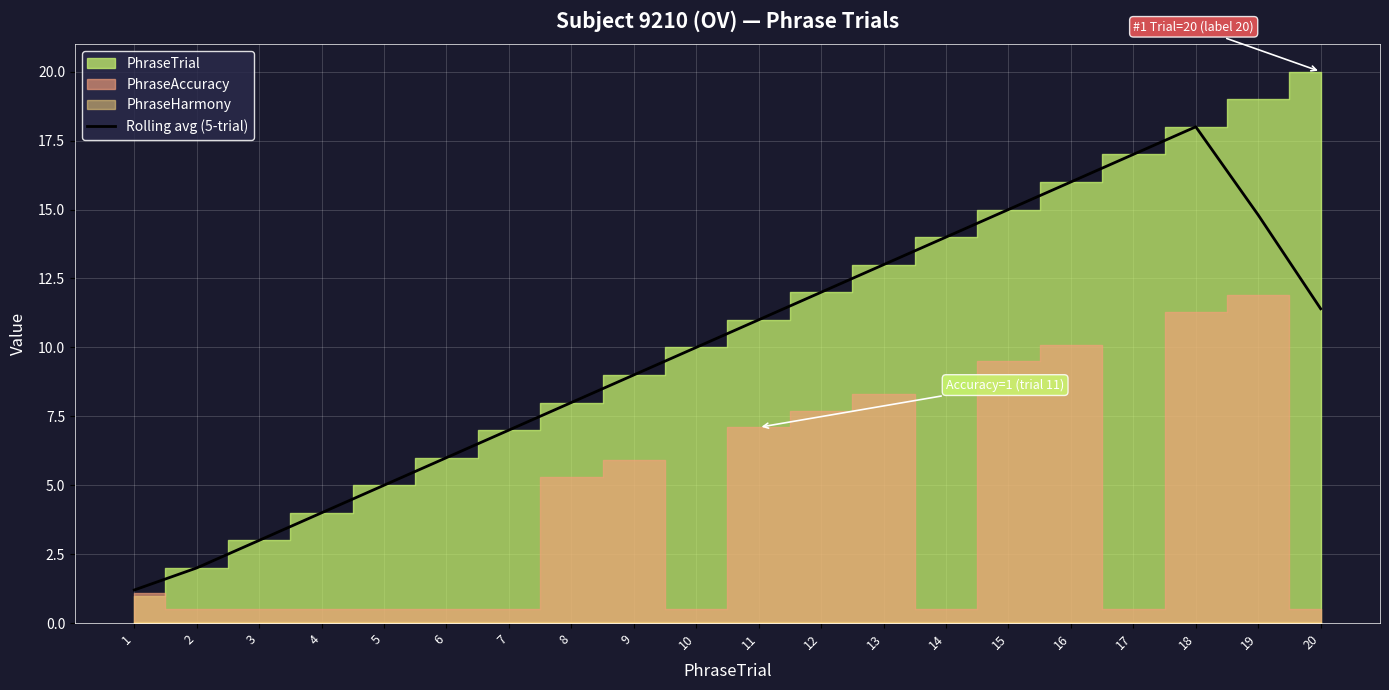

What is the change in value from 4 to 13?

+9.0